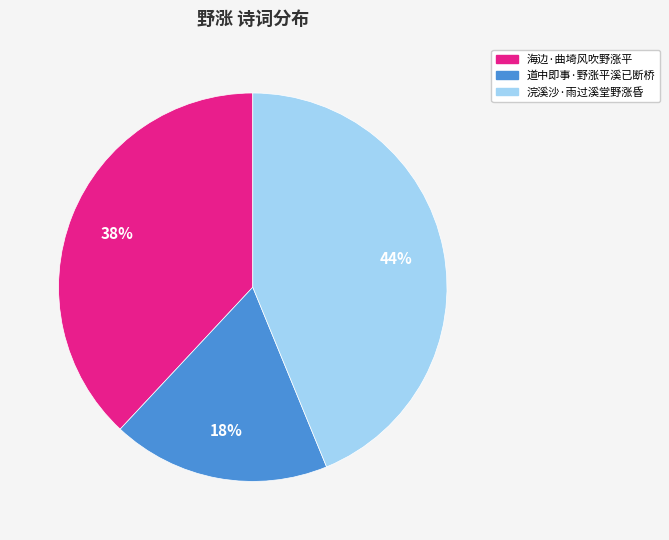

Approximately how many times larger is the value at 浣溪沙·雨过溪堂野涨昏 compared to 道中即事·野涨平溪已断桥?

2.4